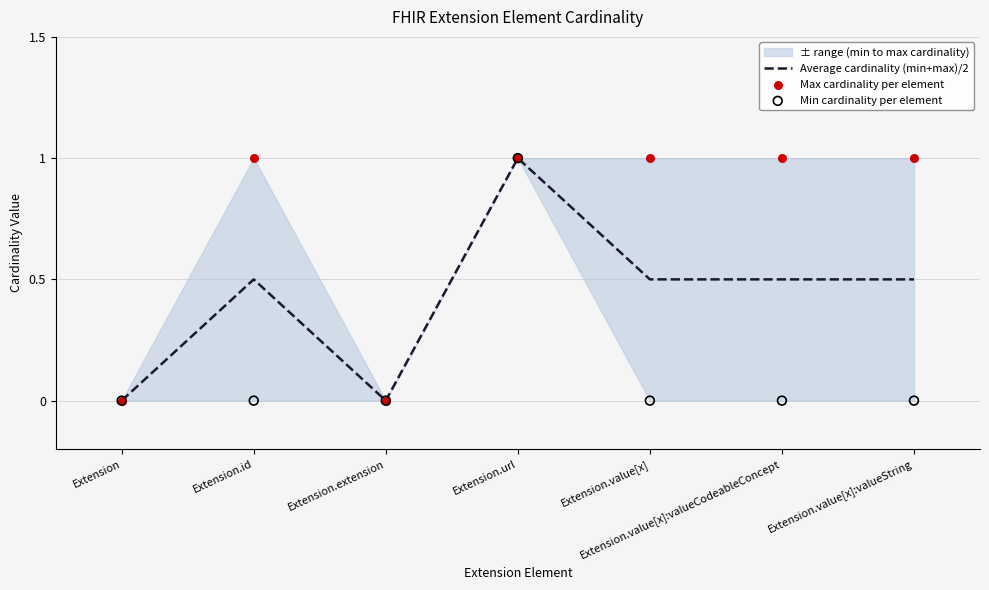

Which series has the largest total across all categories?

Max cardinality per element